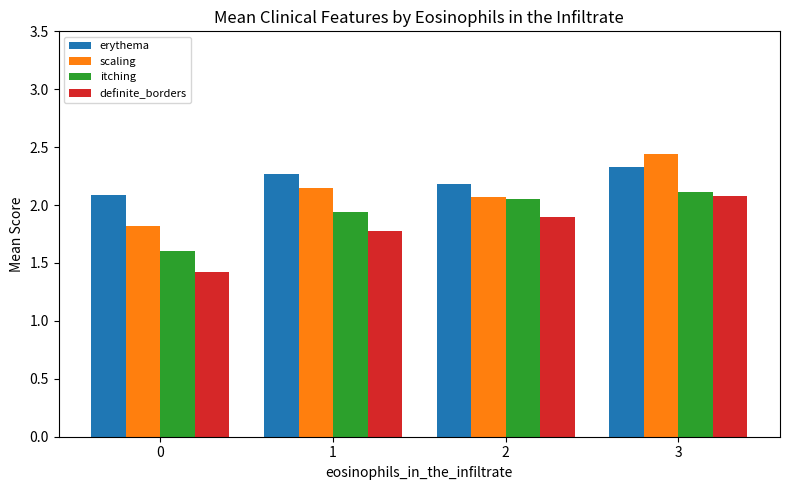

List the series in order of their overall mean, lowest first.

definite_borders, itching, scaling, erythema